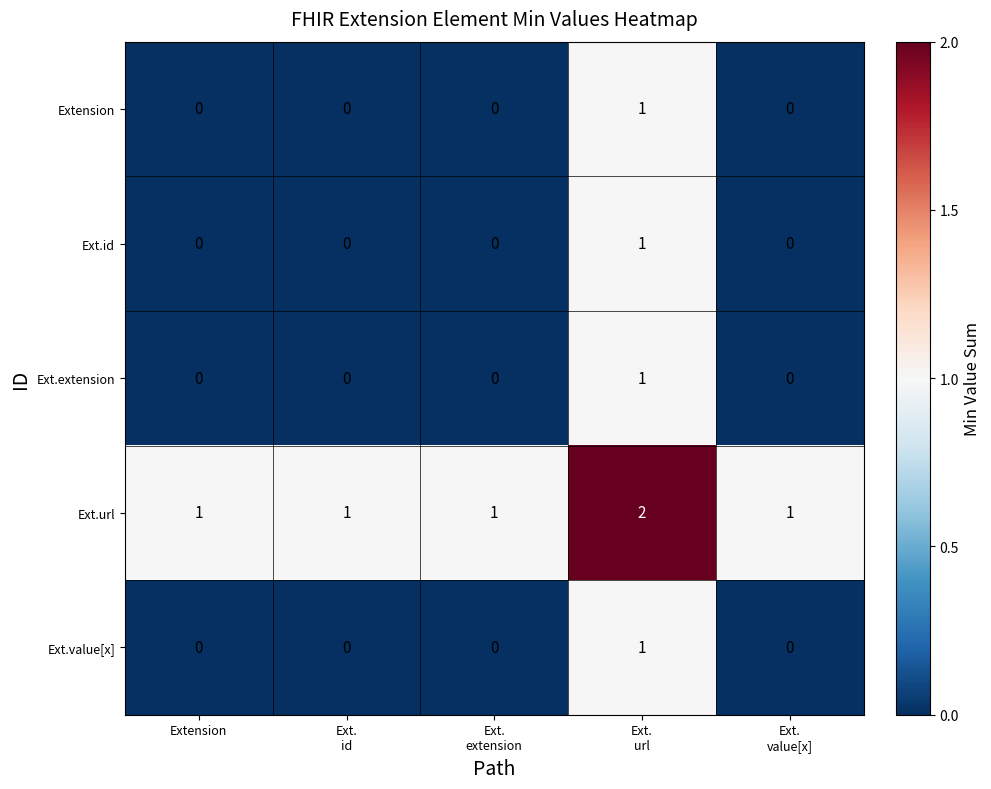

Which series has the largest total across all categories?

Ext.url